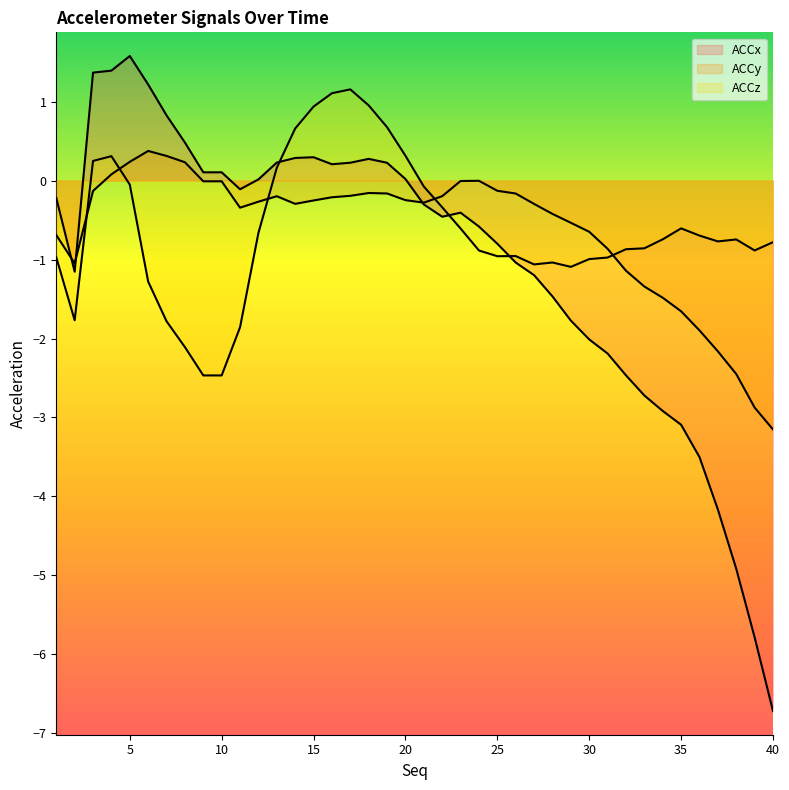

Reading left to right, transcribe all the data shown in this chart.

ACCx: 1=-0.2	2=-1.2	3=1.4	4=1.4	5=1.6	6=1.2	7=0.8	8=0.5	9=0.1	10=0.1	11=-0.1	12=0.0	13=0.2	14=0.3	15=0.3	16=0.2	17=0.2	18=0.3	19=0.2	20=0.0	21=-0.3	22=-0.5	23=-0.4	24=-0.6	25=-0.8	26=-1.0	27=-1.2	28=-1.5	29=-1.8	30=-2.0	31=-2.2	32=-2.5	33=-2.7	34=-2.9	35=-3.1	36=-3.5	37=-4.2	38=-4.9	39=-5.8	40=-6.7
ACCy: 1=-0.7	2=-1.0	3=-0.1	4=0.1	5=0.2	6=0.4	7=0.3	8=0.2	9=-0.0	10=-0.0	11=-0.3	12=-0.3	13=-0.2	14=-0.3	15=-0.3	16=-0.2	17=-0.2	18=-0.2	19=-0.2	20=-0.2	21=-0.3	22=-0.2	23=-0.0	24=-0.0	25=-0.1	26=-0.2	27=-0.3	28=-0.4	29=-0.5	30=-0.6	31=-0.9	32=-1.1	33=-1.3	34=-1.5	35=-1.7	36=-1.9	37=-2.2	38=-2.4	39=-2.9	40=-3.2
ACCz: 1=-1.0	2=-1.8	3=0.2	4=0.3	5=-0.1	6=-1.3	7=-1.8	8=-2.1	9=-2.5	10=-2.5	11=-1.9	12=-0.7	13=0.2	14=0.7	15=0.9	16=1.1	17=1.2	18=1.0	19=0.7	20=0.3	21=-0.1	22=-0.3	23=-0.6	24=-0.9	25=-1.0	26=-1.0	27=-1.1	28=-1.0	29=-1.1	30=-1.0	31=-1.0	32=-0.9	33=-0.9	34=-0.7	35=-0.6	36=-0.7	37=-0.8	38=-0.7	39=-0.9	40=-0.8